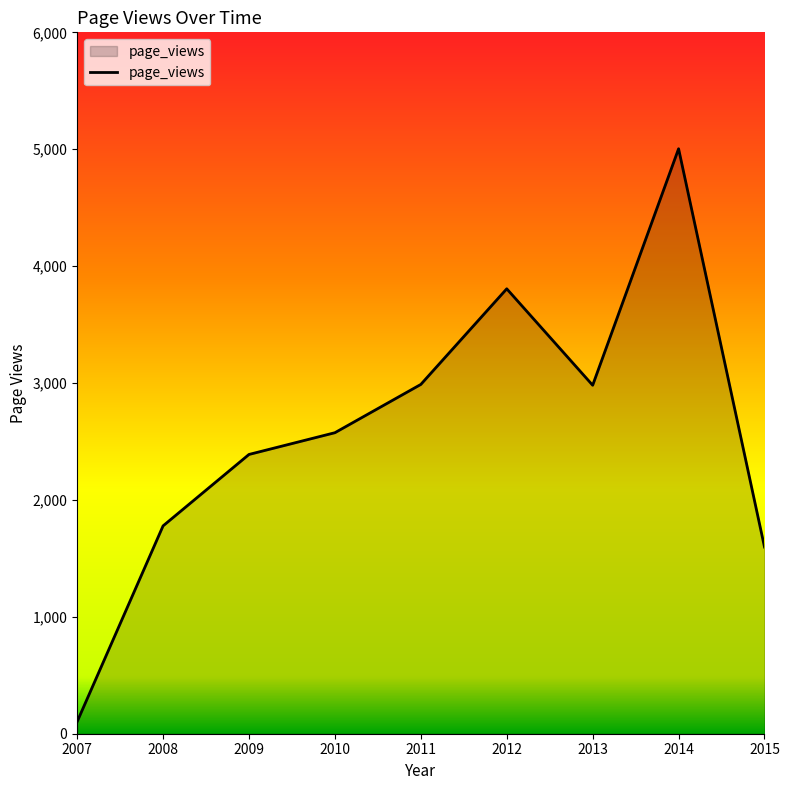

What is the smallest value displayed?

103